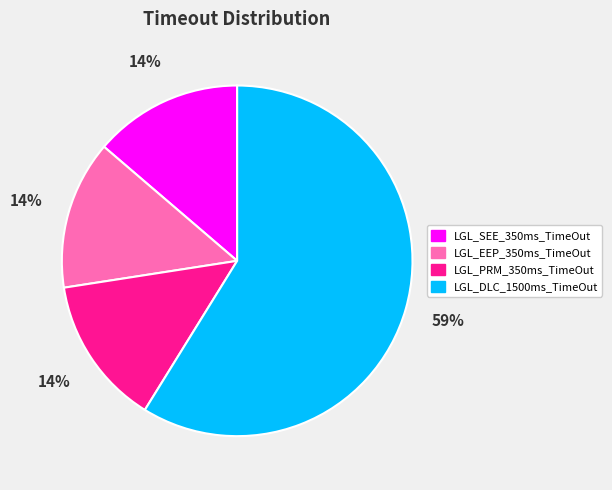

Which category has the biggest portion of the pie?

LGL_DLC_1500ms_TimeOut